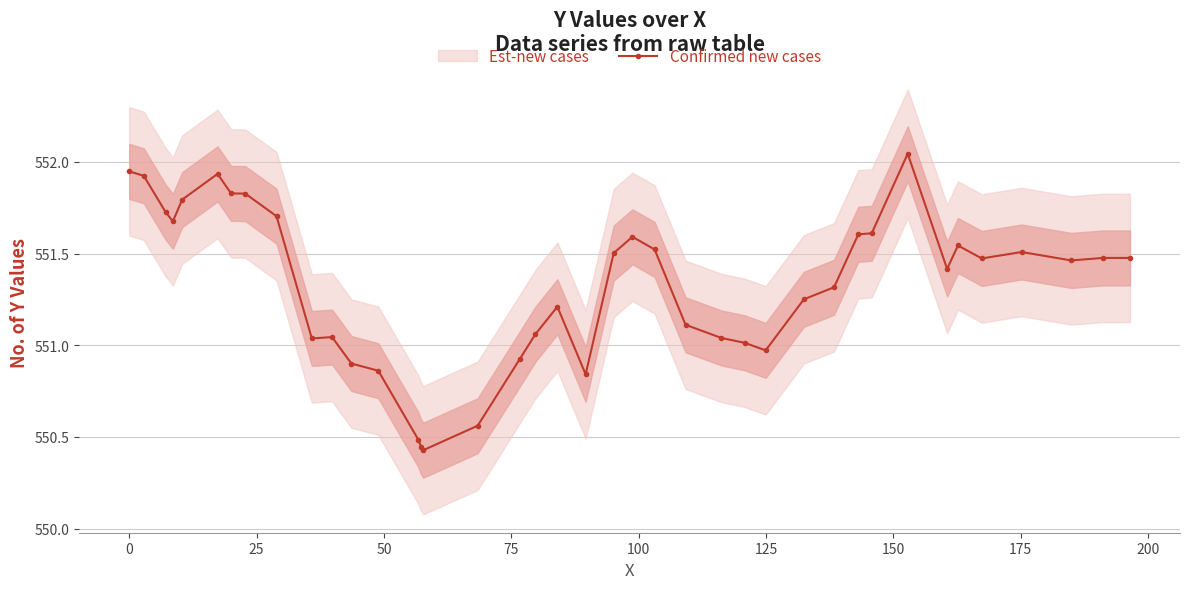

What is the value of the Confirmed new cases point at the 32nd from the left?

551.6